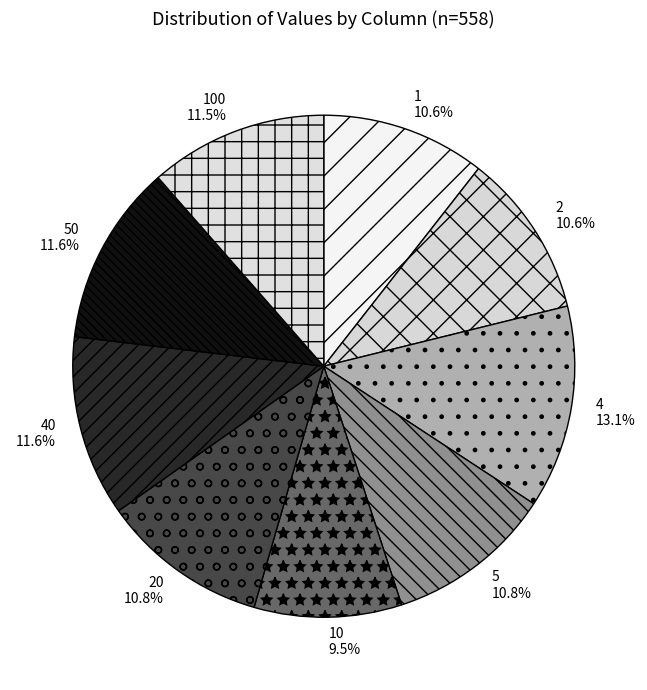

Which slice is the largest?

4